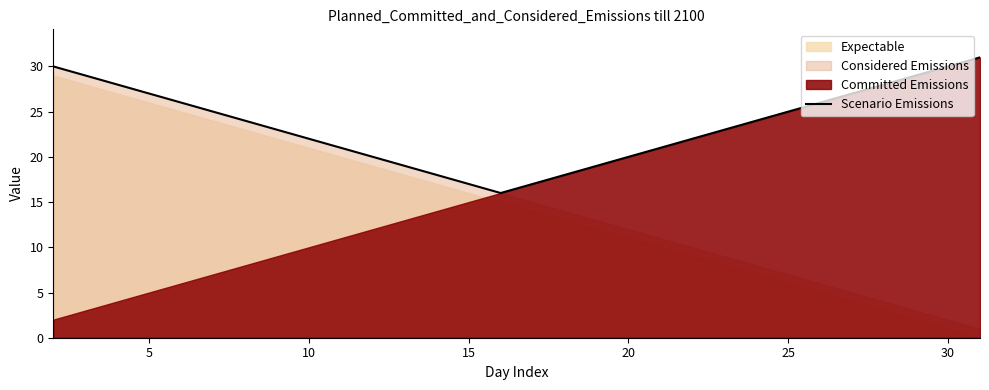

The value of Scenario Emissions at 20 is 20. True or false?

True